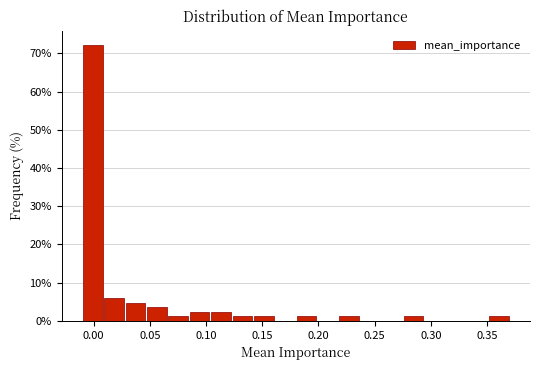

Around what value on the x-axis is the tallest bar? Give the approximate position of its centre, as read against the axis.

0.000